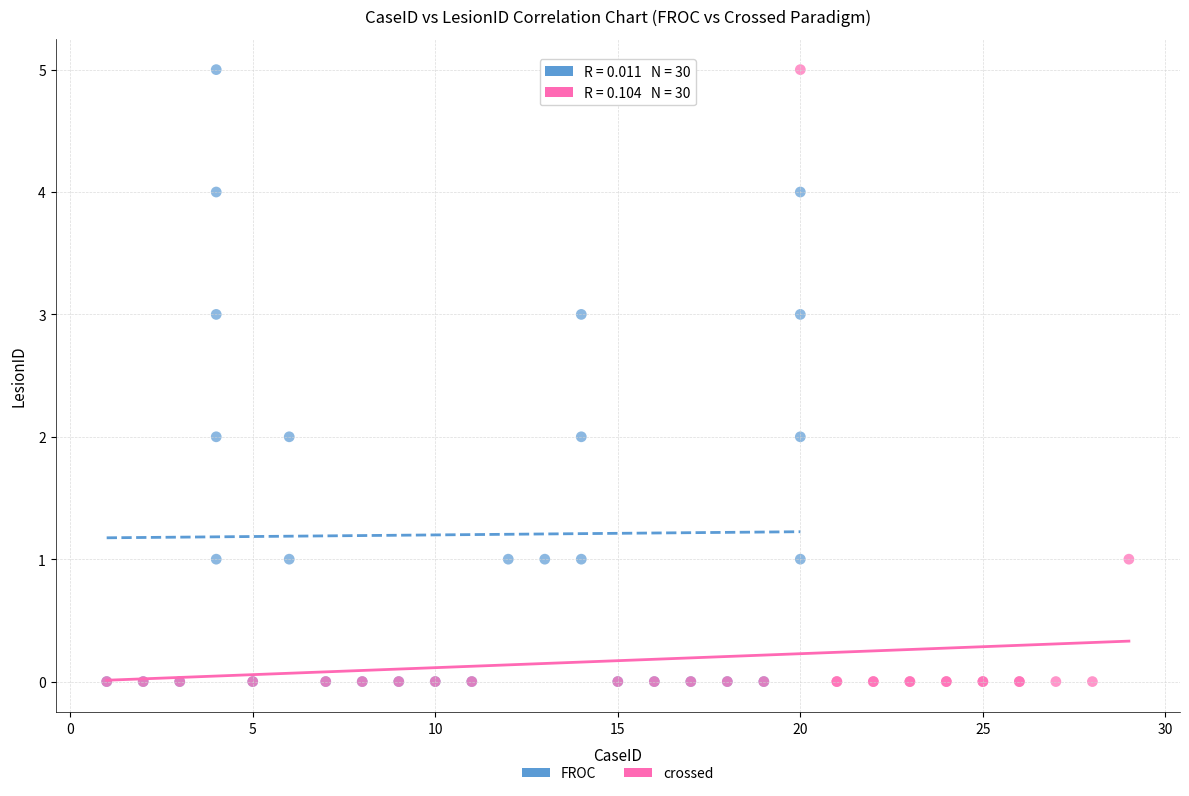

What are all the series names shown in the legend?

FROC, crossed